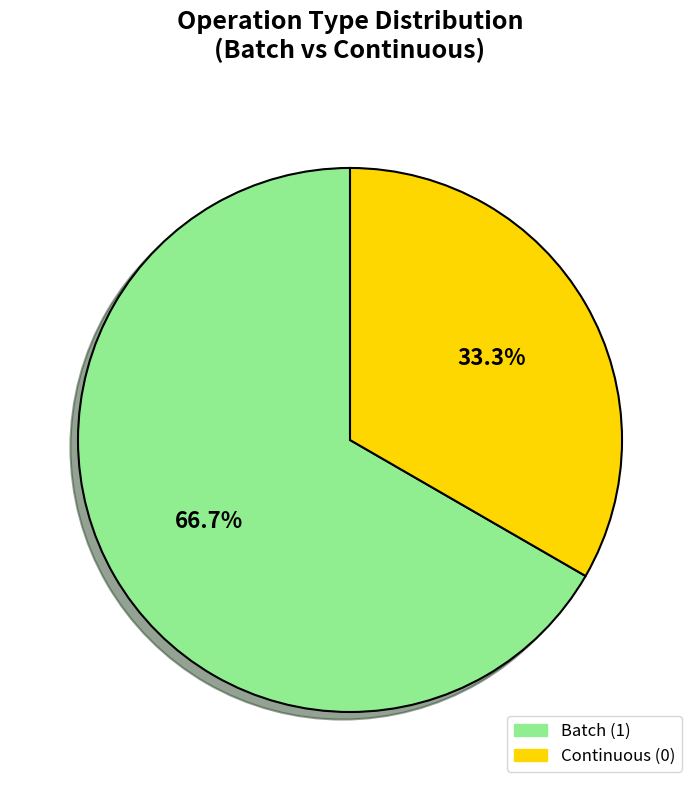

Combined, what portion of the pie is Batch (1) and Continuous (0)?

100.0%